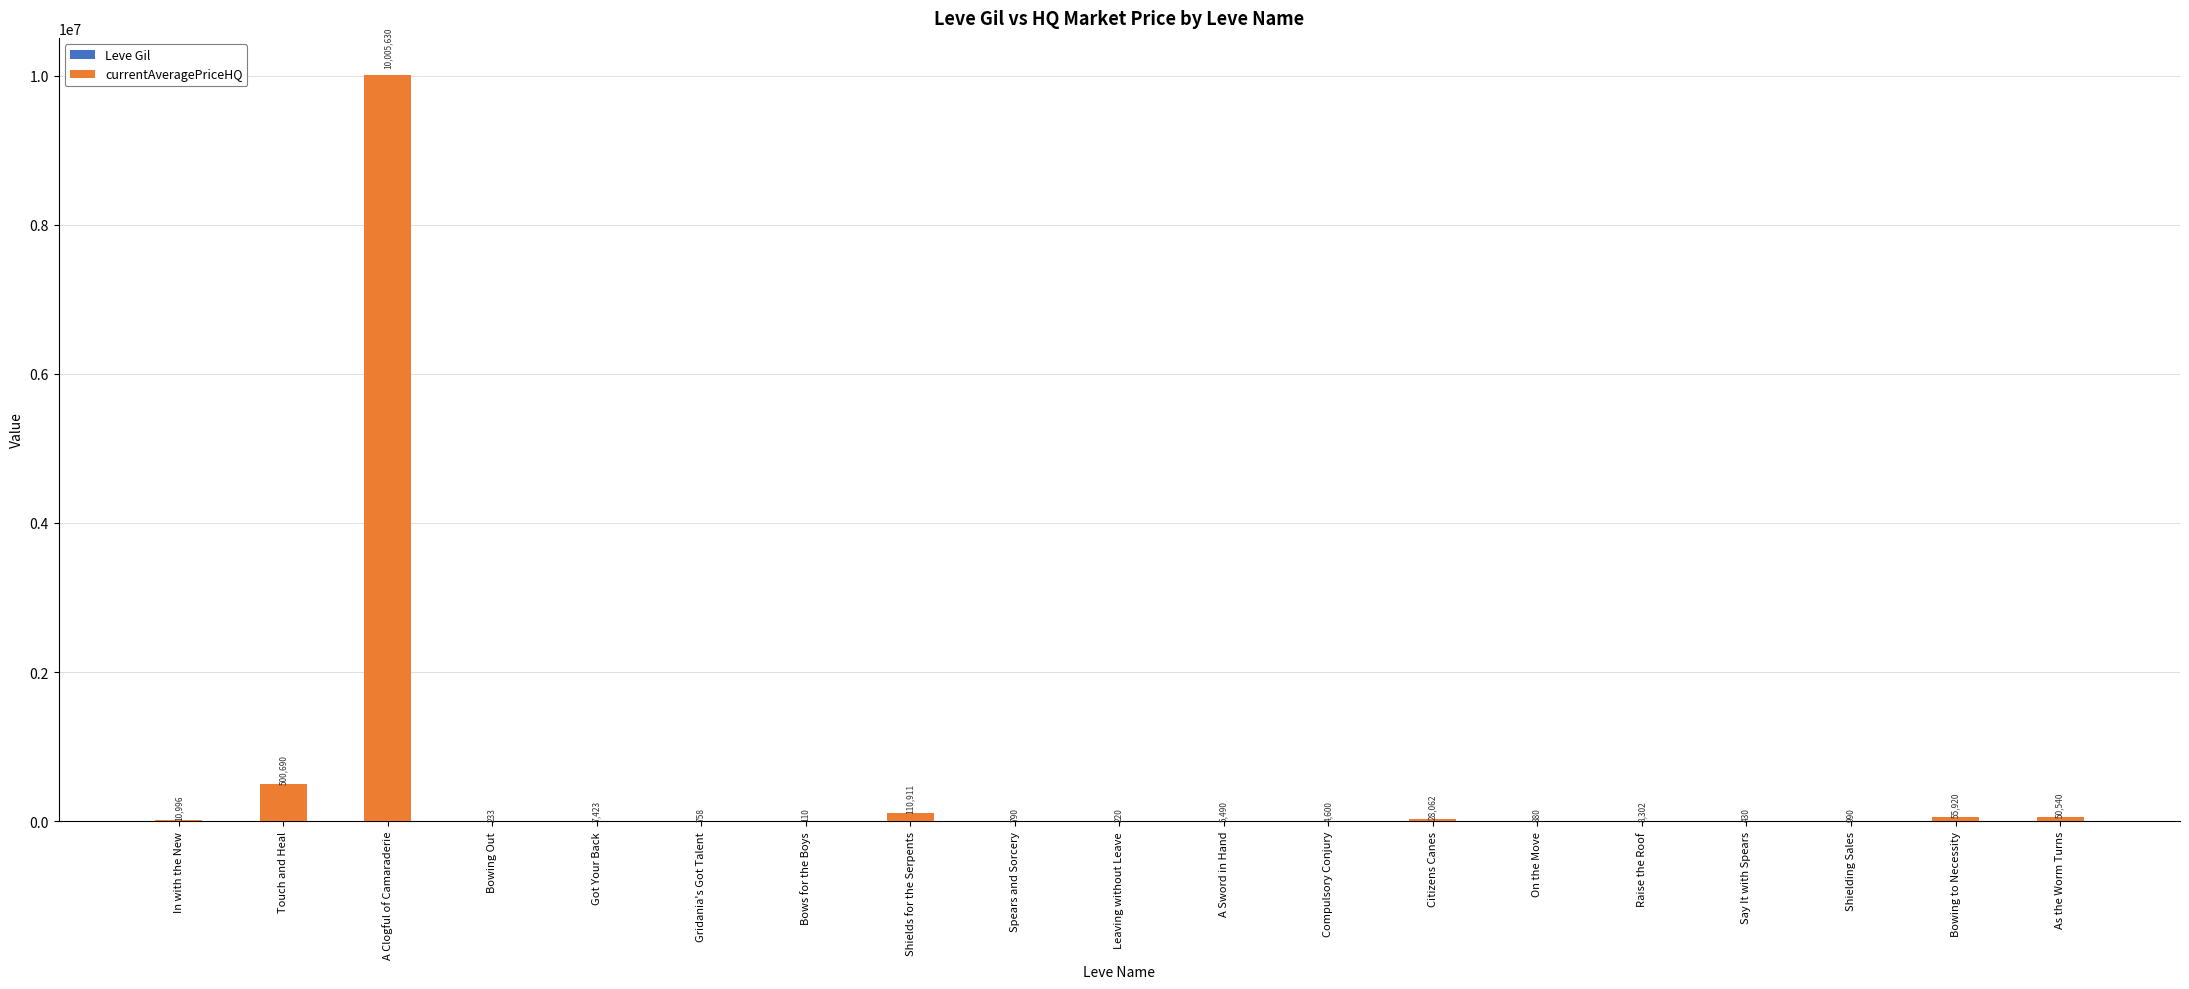

At how many categories does at least one series exceed 9770834?

1